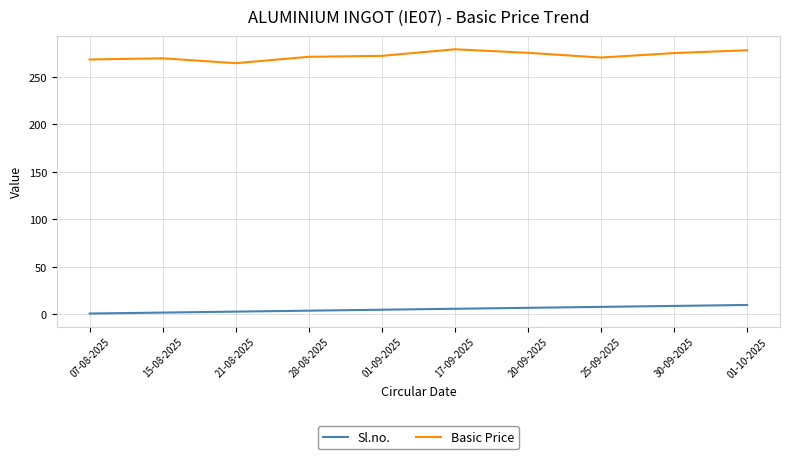

What are all the series names shown in the legend?

Sl.no., Basic Price